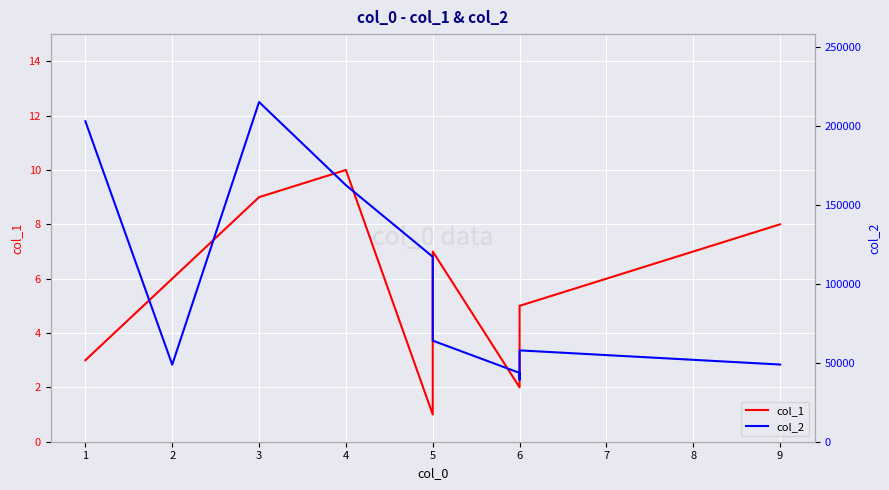

Which series has the widest spread of values?

col_2